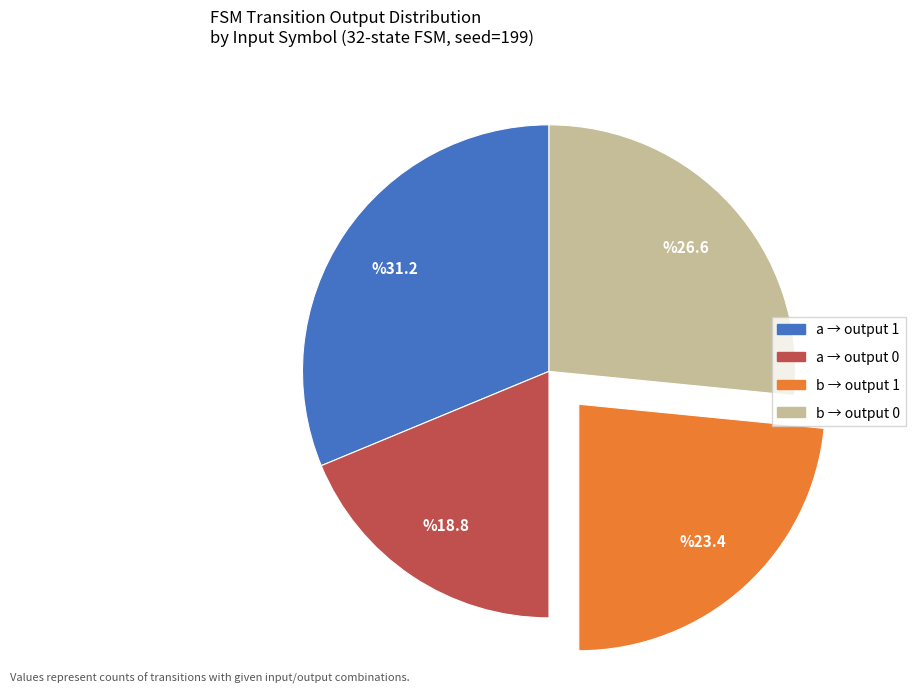

Is there any slice that represents more than half of the pie?

No